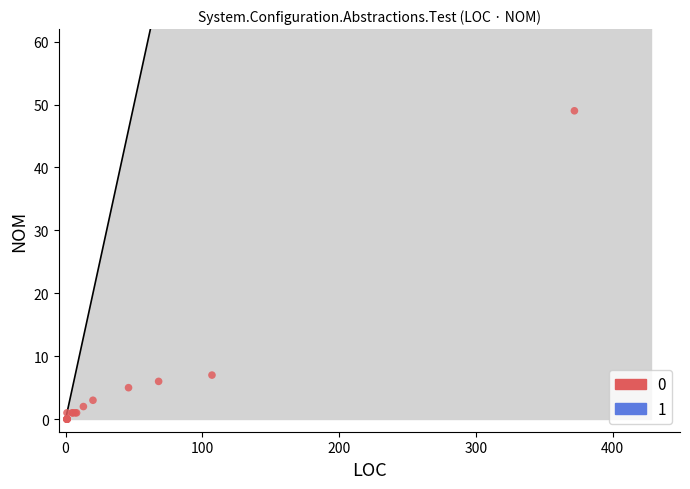

What Y value in the scatter plot is closest to 24?

7